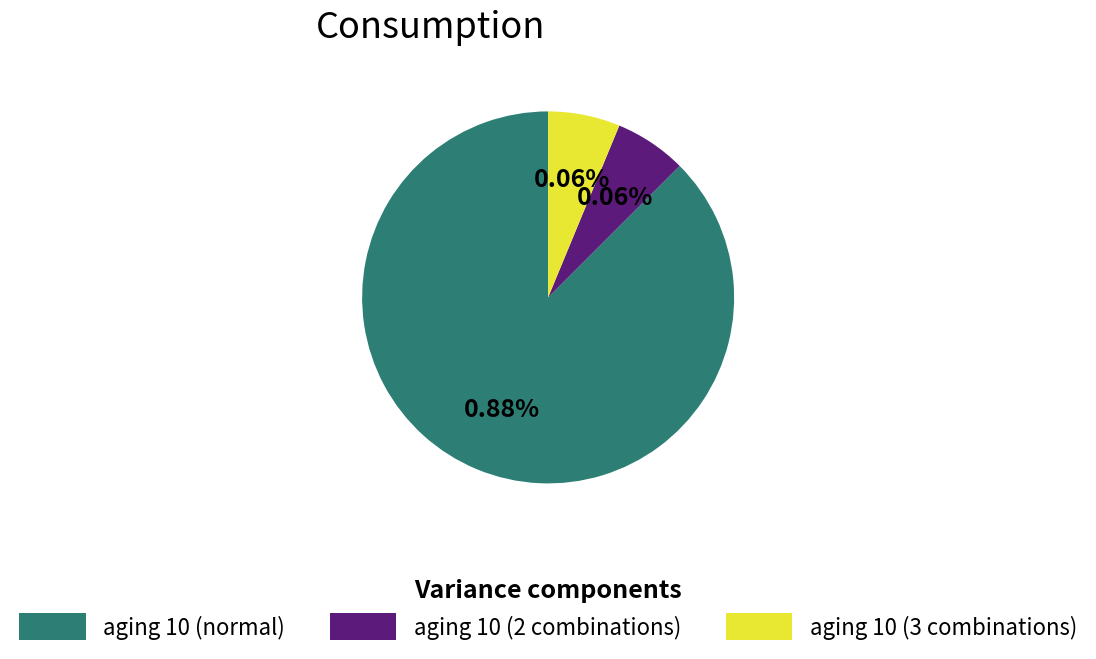

Between aging 10 (normal) and aging 10 (3 combinations), which is larger?

aging 10 (normal)